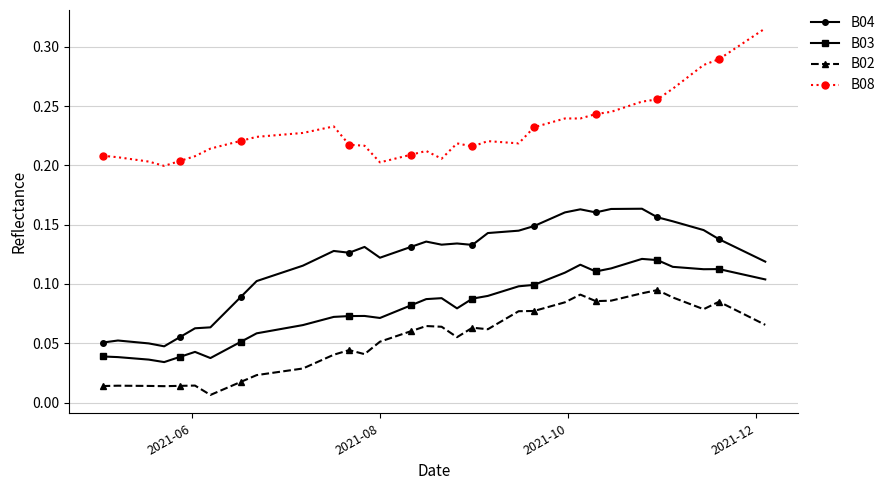

What is the sum of all B03 values?

3.3